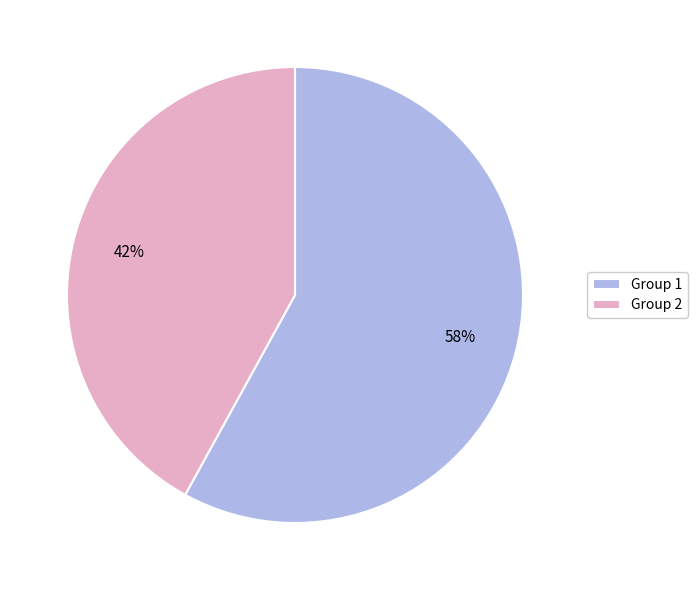

To the nearest percent, what is the difference between the largest and smallest slice percentages?

16%